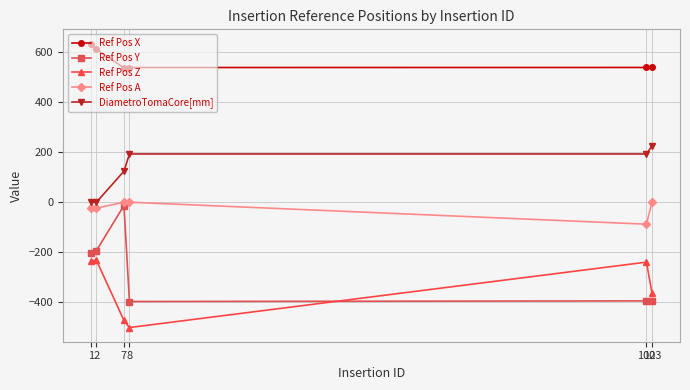

True or false: Ref Pos X and Ref Pos Y intersect in this chart.

False